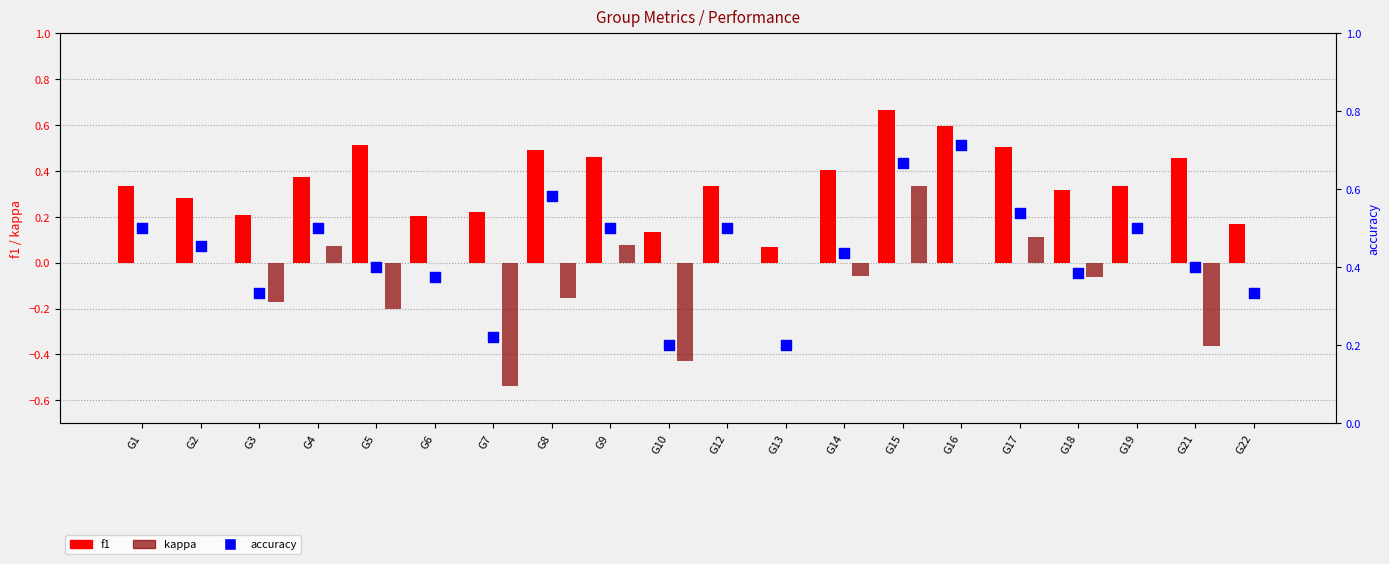

What is the total value across all series at G10?

-0.1